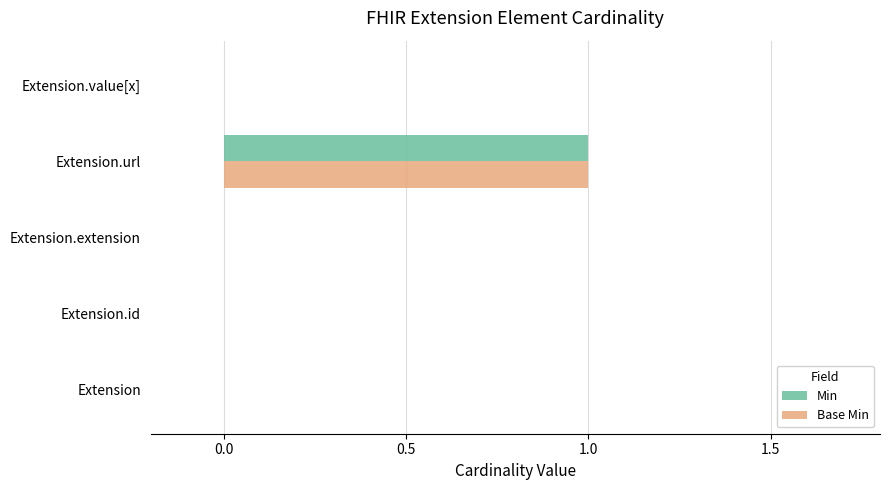

Which category has the highest value across all series?

Extension.url